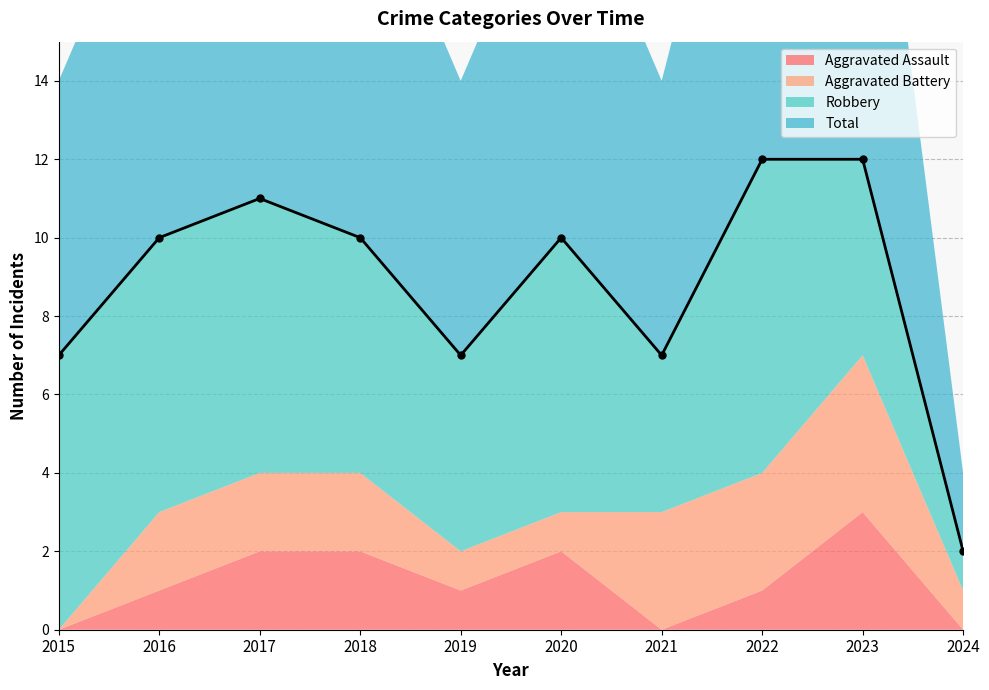

Which category has the lowest value in the Robbery series?

2024